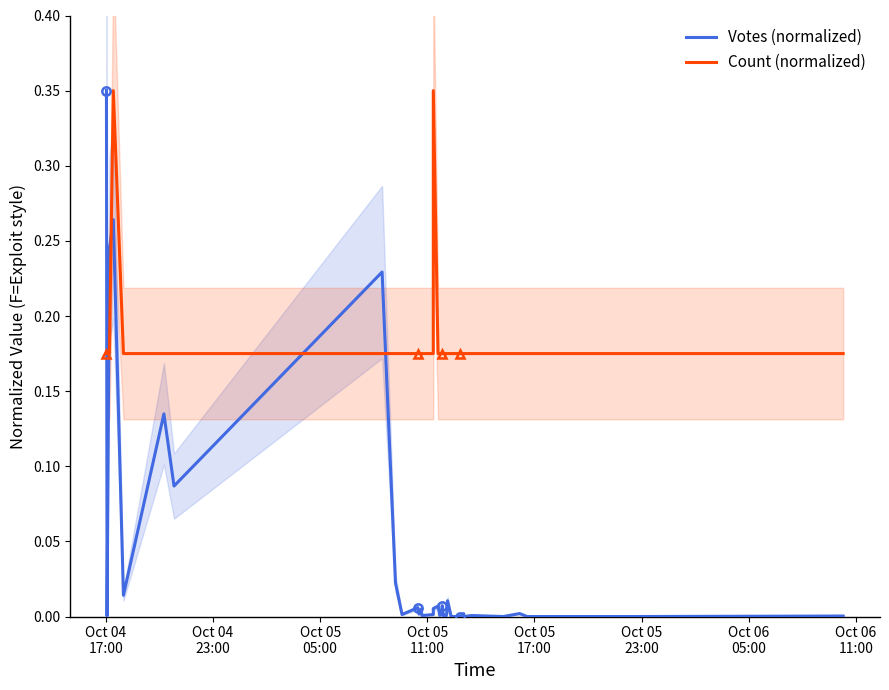

What are all the series names shown in the legend?

Votes (normalized), Count (normalized)